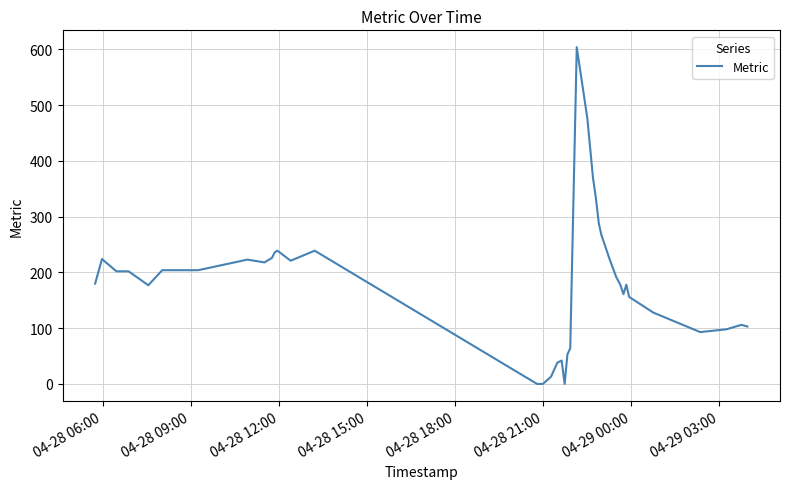

What is the difference between the maximum and minimum values?

604